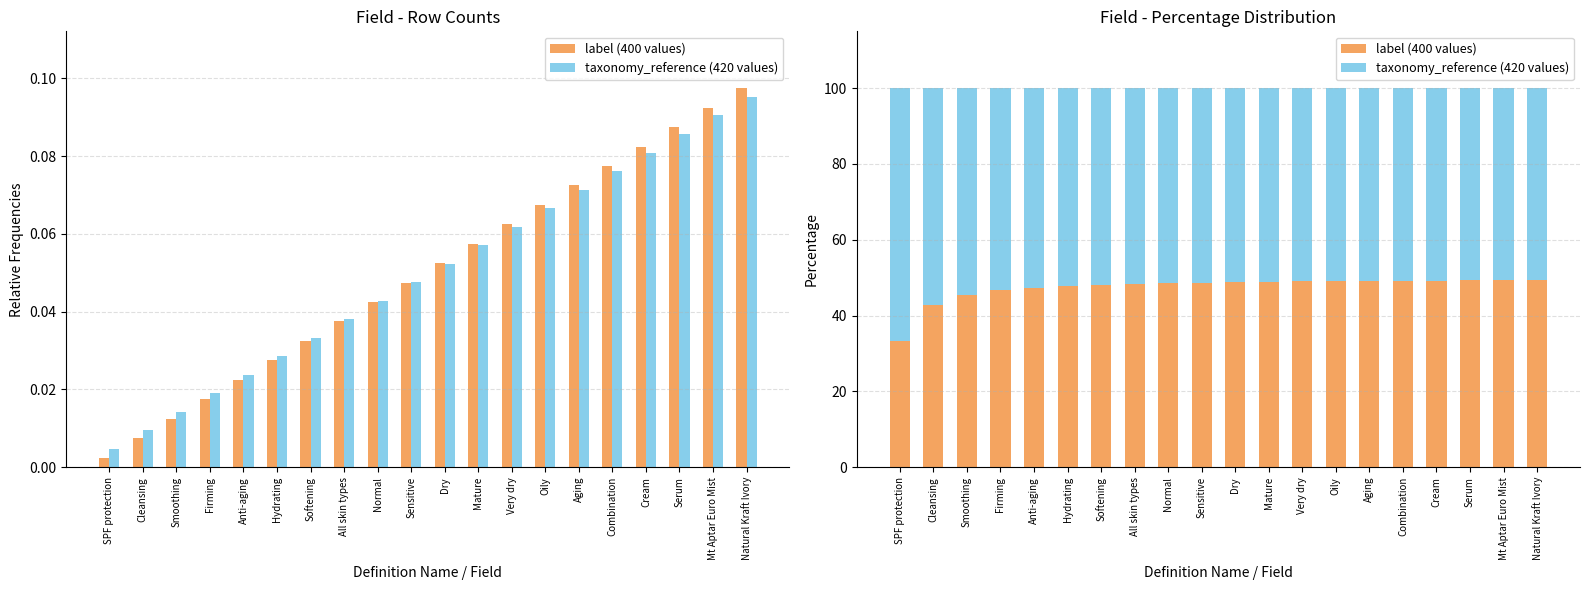

What is the difference between the maximum and minimum values in the taxonomy_reference (420 values) series?

16.0